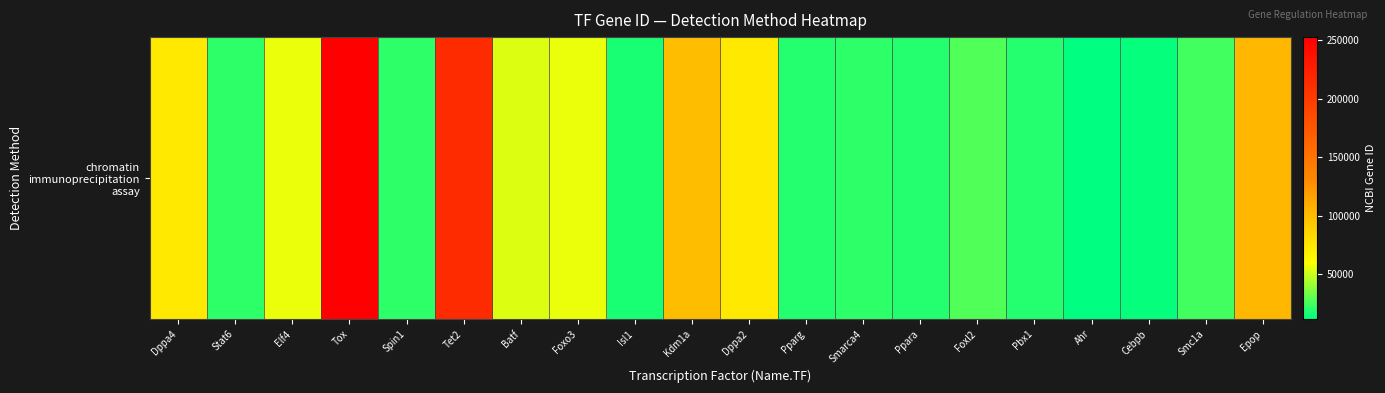

At which label is the value closest to 132230?

Epop